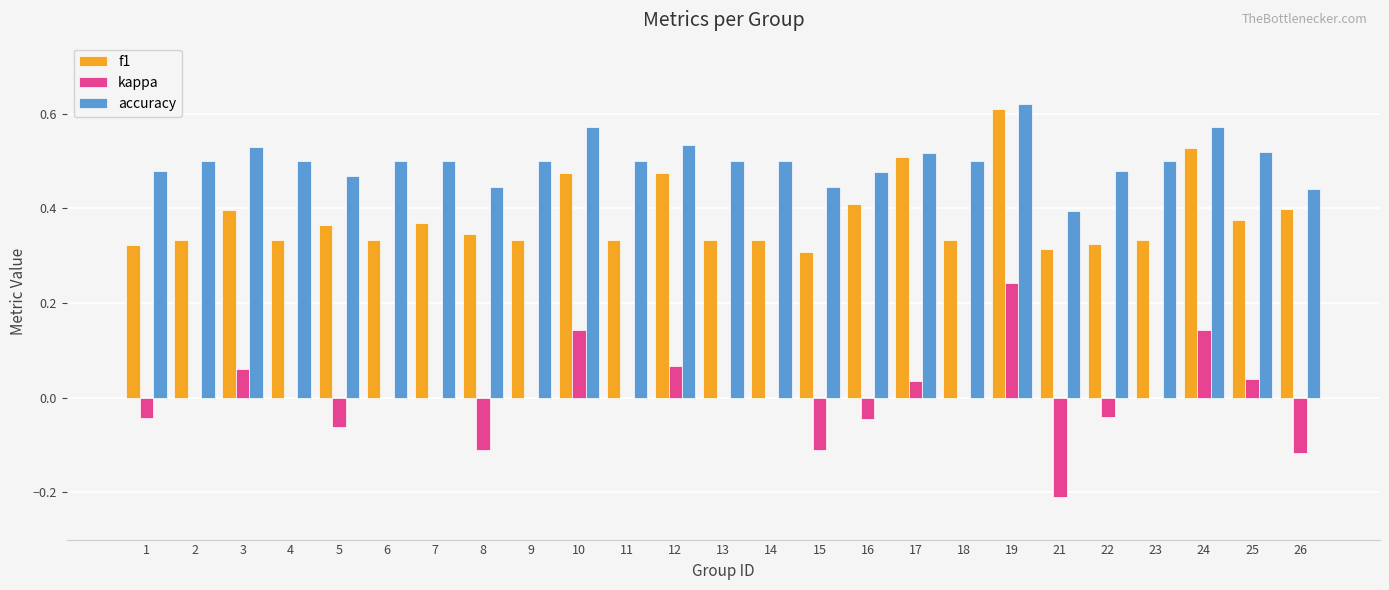

At which category is the sum across all series the highest?

19